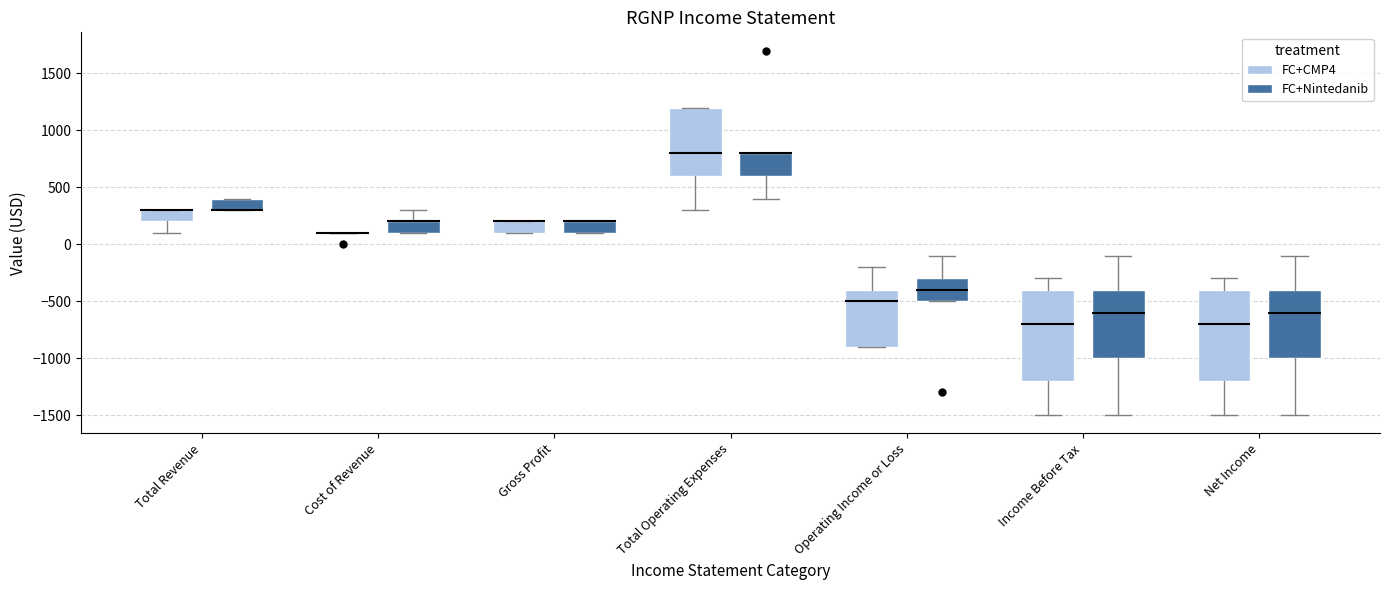

Reading left to right, read every box against the y-axis: the position of its median line, the range the box covers, and the ends of its whiskers. The values are not printed on the chart, so give them approximately, as read against the axis.

Total Revenue (FC+CMP4): median 300 (drawn on the box's upper edge), box 200 to 300, whiskers 100 to 300
Total Revenue (FC+Nintedanib): median 300 (drawn on the box's lower edge), box 300 to 400, whiskers 300 to 400
Cost of Revenue (FC+CMP4): box collapsed to a line at 100, whiskers 100 to 100
Cost of Revenue (FC+Nintedanib): median 200 (drawn on the box's upper edge), box 100 to 200, whiskers 100 to 300
Gross Profit (FC+CMP4): median 200 (drawn on the box's upper edge), box 100 to 200, whiskers 100 to 200
Gross Profit (FC+Nintedanib): median 200 (drawn on the box's upper edge), box 100 to 200, whiskers 100 to 200
Total Operating Expenses (FC+CMP4): median 800, box 600 to 1200, whiskers 300 to 1200
Total Operating Expenses (FC+Nintedanib): median 800 (drawn on the box's upper edge), box 600 to 800, whiskers 400 to 800
Operating Income or Loss (FC+CMP4): median -500, box -900 to -400, whiskers -900 to -200
Operating Income or Loss (FC+Nintedanib): median -400, box -500 to -300, whiskers -500 to -100
Income Before Tax (FC+CMP4): median -700, box -1200 to -400, whiskers -1500 to -300
Income Before Tax (FC+Nintedanib): median -600, box -1000 to -400, whiskers -1500 to -100
Net Income (FC+CMP4): median -700, box -1200 to -400, whiskers -1500 to -300
Net Income (FC+Nintedanib): median -600, box -1000 to -400, whiskers -1500 to -100